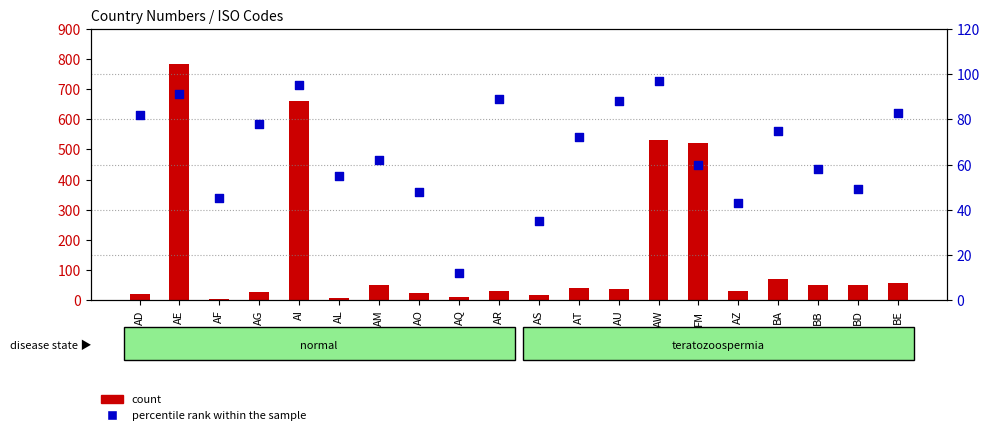

Which series has the largest total across all categories?

count